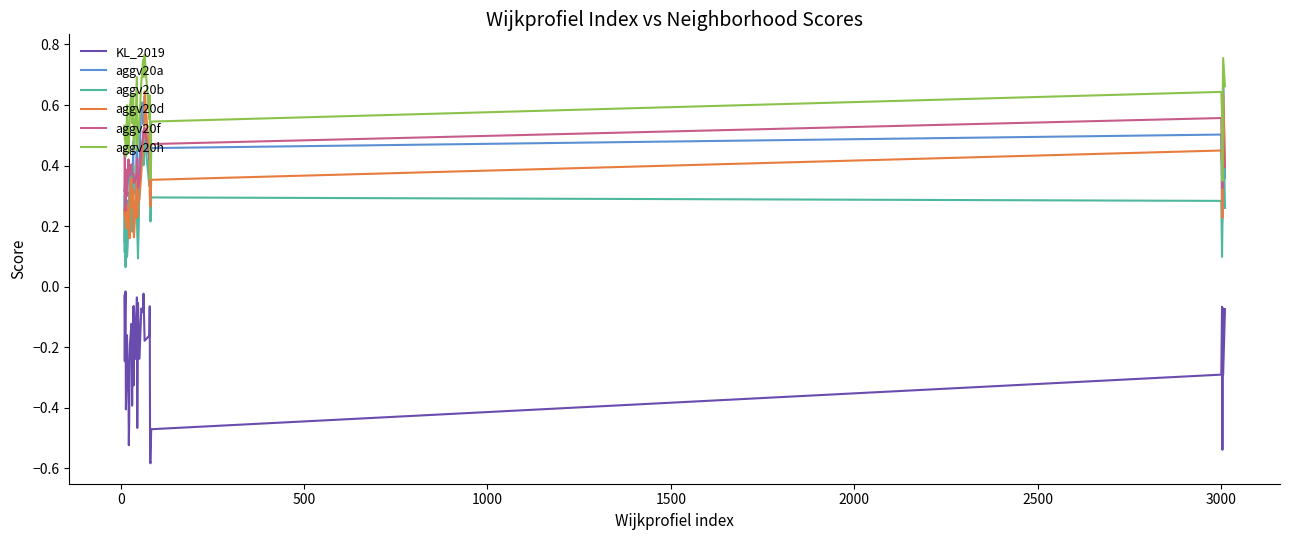

Which series has the largest total across all categories?

aggv20h